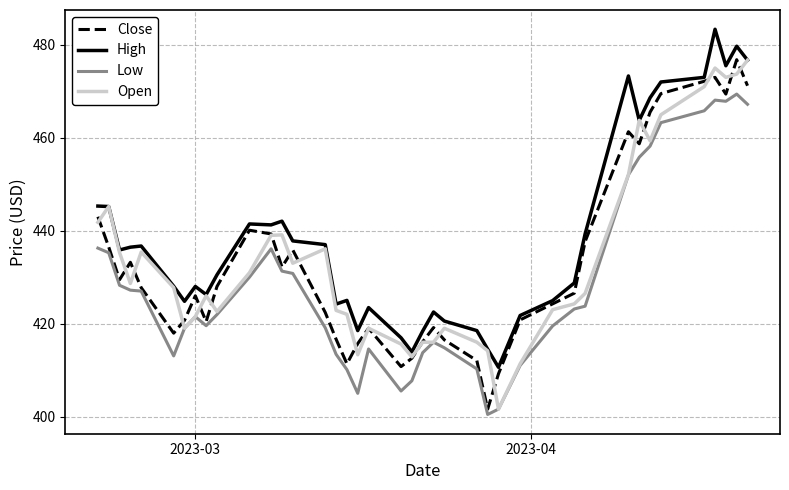

Which series has the largest total across all categories?

High